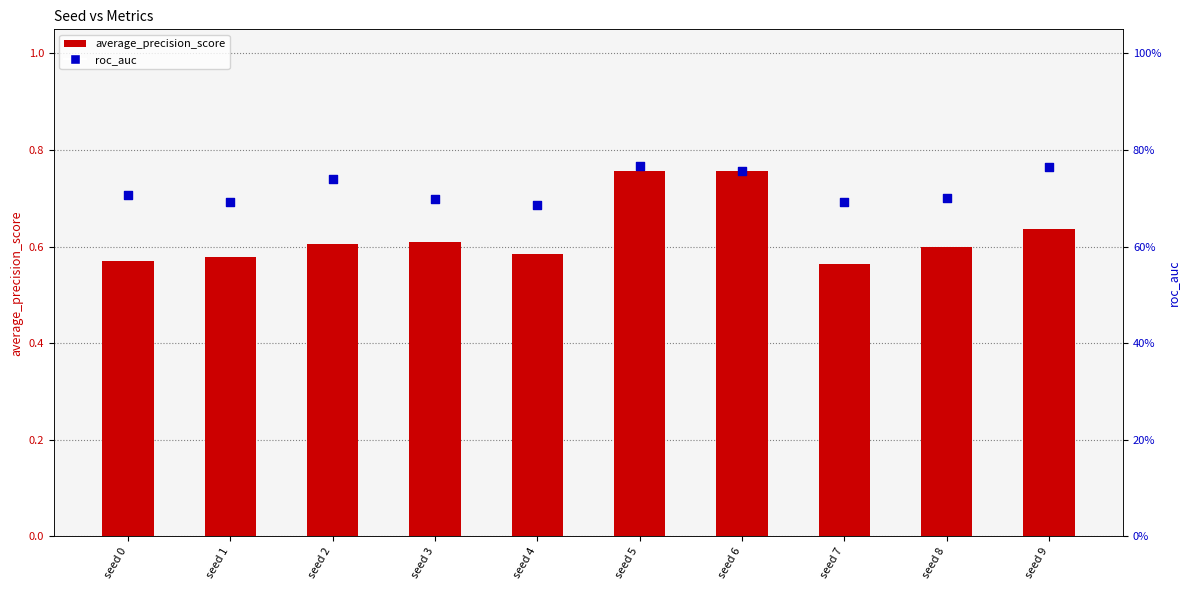

Which series has the largest total across all categories?

roc_auc